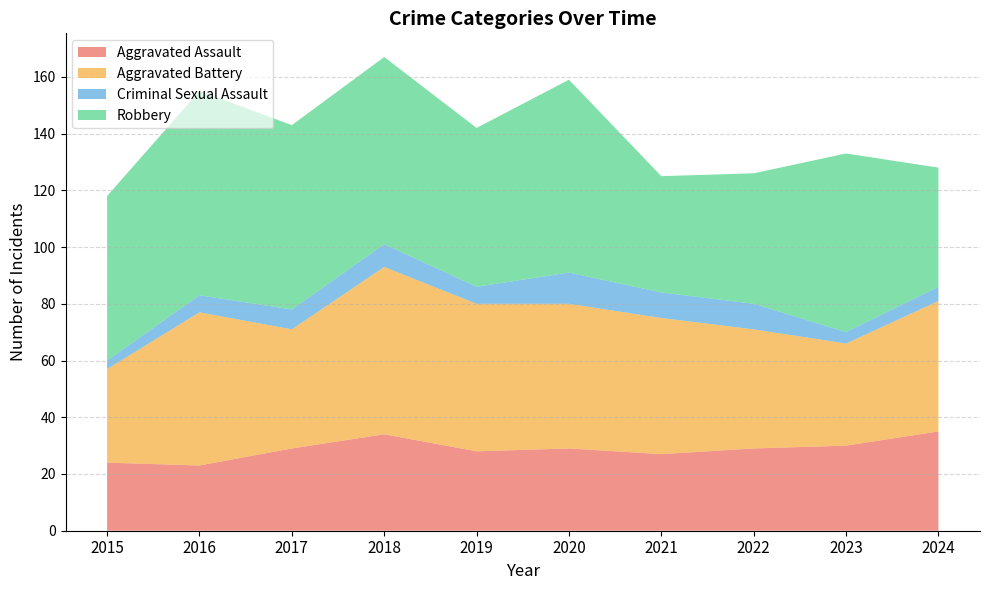

Reading left to right, transcribe all the data shown in this chart.

Aggravated Assault: 2015=24	2016=23	2017=29	2018=34	2019=28	2020=29	2021=27	2022=29	2023=30	2024=35
Aggravated Battery: 2015=33	2016=54	2017=42	2018=59	2019=52	2020=51	2021=48	2022=42	2023=36	2024=46
Criminal Sexual Assault: 2015=3	2016=6	2017=7	2018=8	2019=6	2020=11	2021=9	2022=9	2023=4	2024=5
Robbery: 2015=58	2016=72	2017=65	2018=66	2019=56	2020=68	2021=41	2022=46	2023=63	2024=42